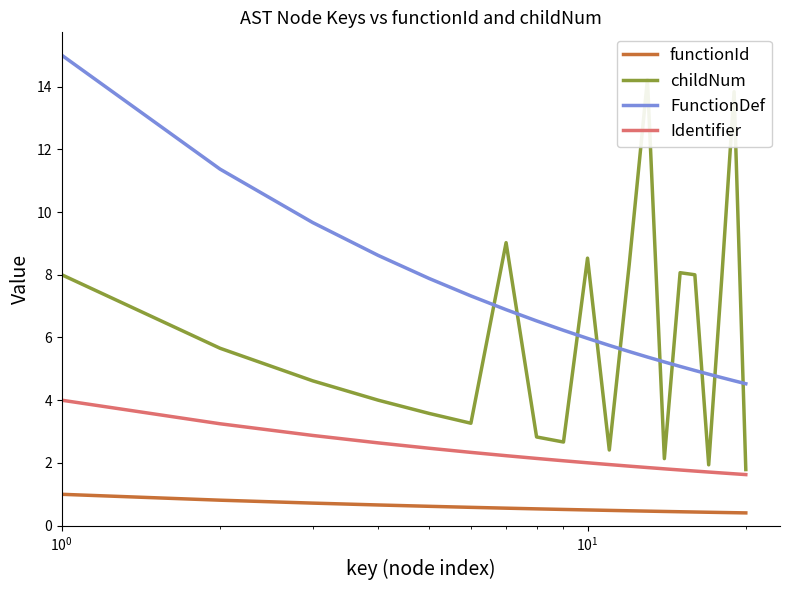

How many data points in Identifier are less than 2?

10